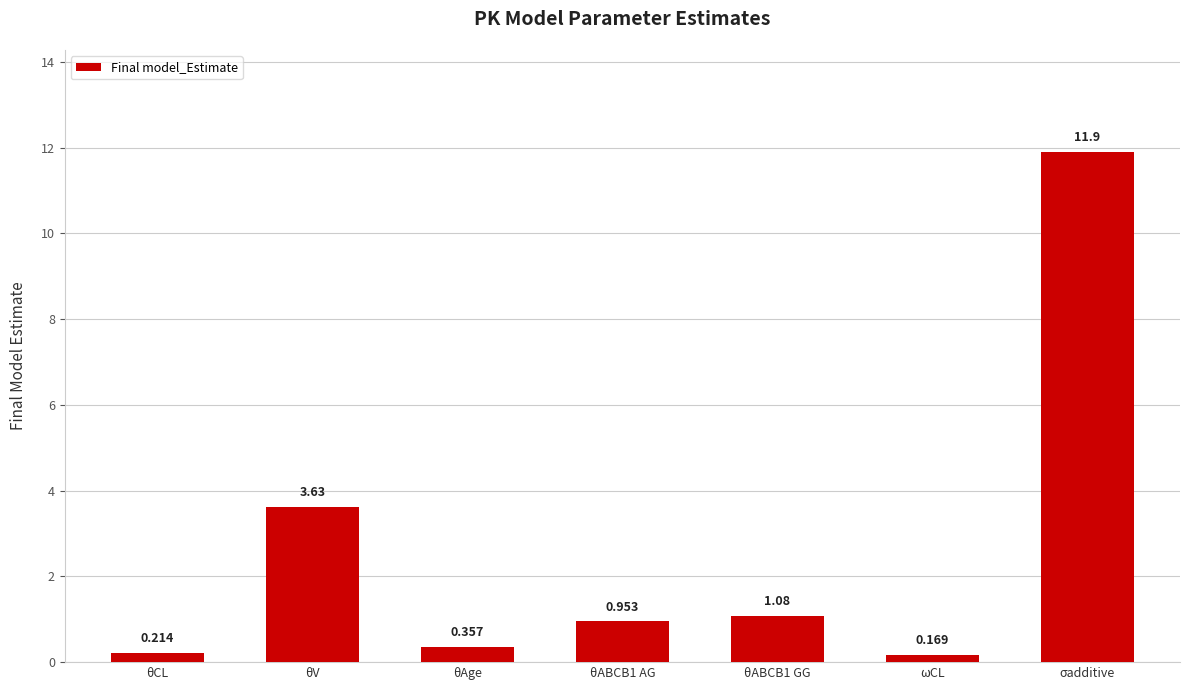

Where is the data nearest to the value 6?

θV